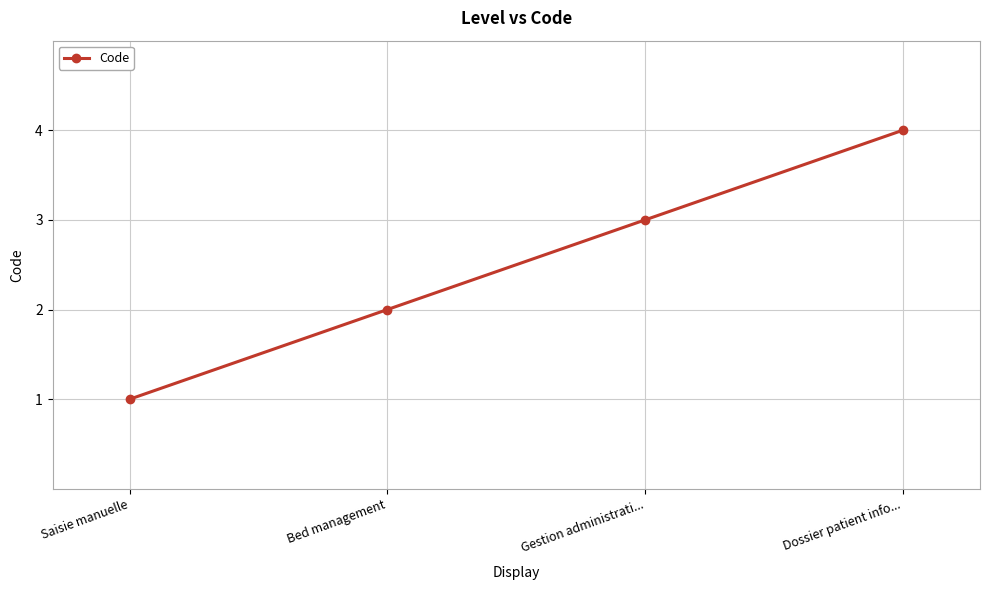

Which category has the lowest value across all series?

Saisie manuelle